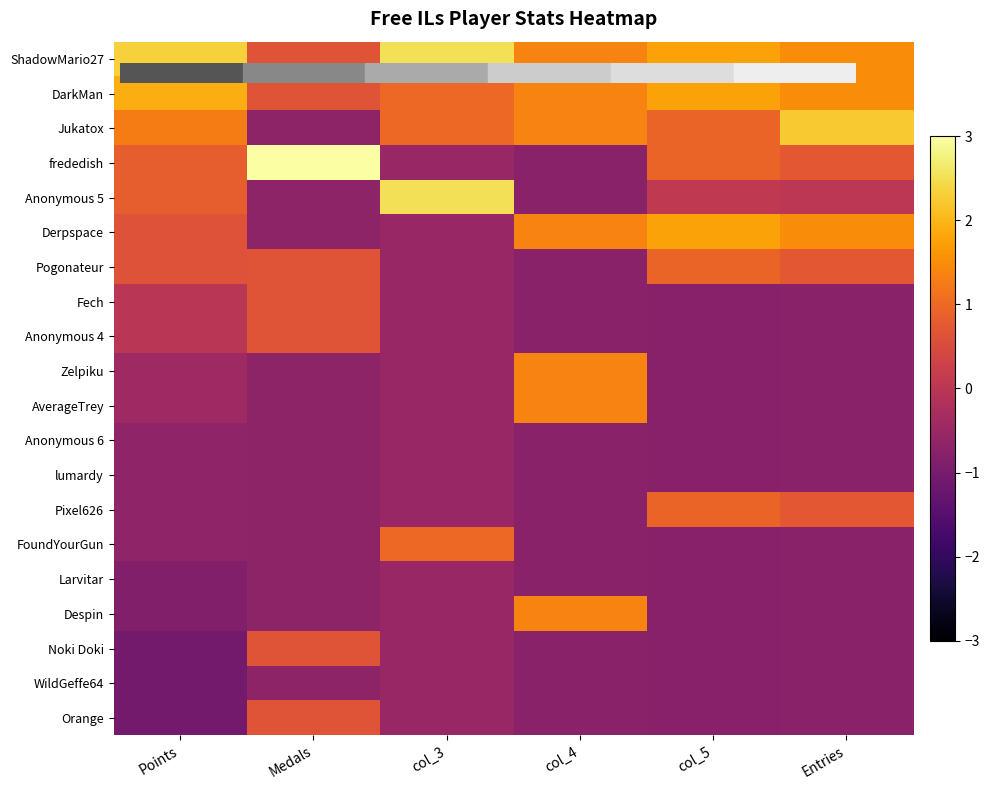

Rank the series by their maximum value, from highest to lowest.

frededish, ShadowMario27, Anonymous 5, Jukatox, DarkMan, Derpspace, Zelpiku, AverageTrey, Despin, FoundYourGun, Pogonateur, Pixel626, Fech, Anonymous 4, Noki Doki, Orange, Anonymous 6, lumardy, Larvitar, WildGeffe64